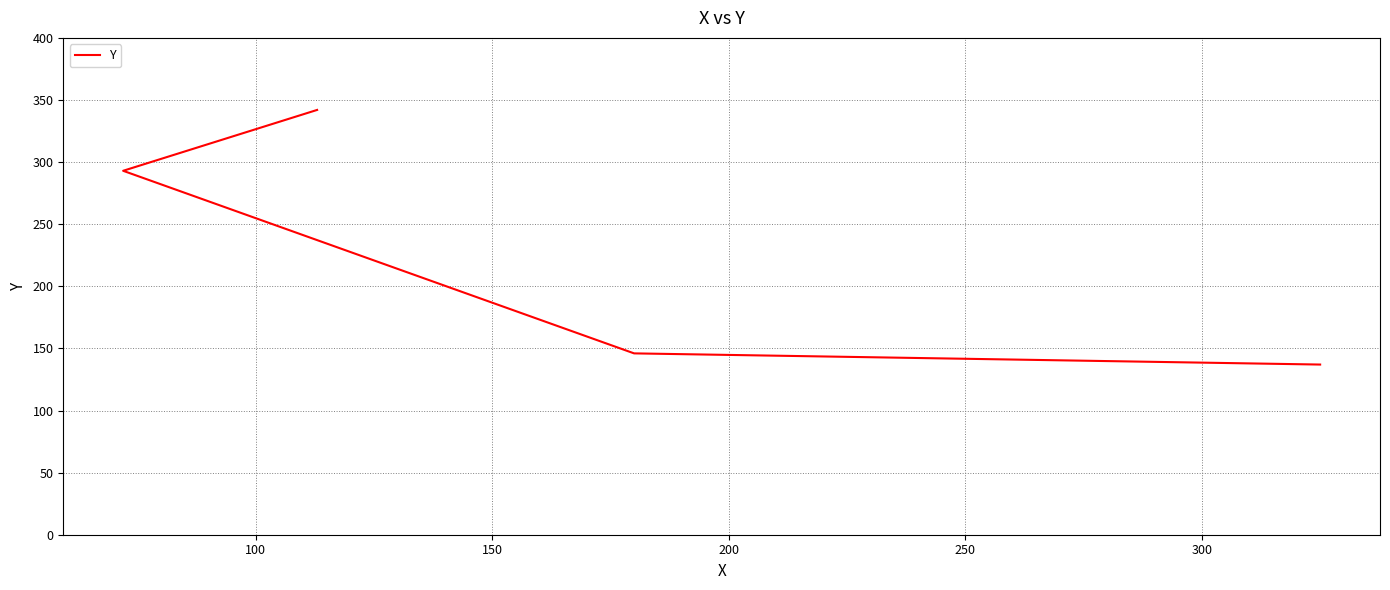

How many values exceed 293?

1